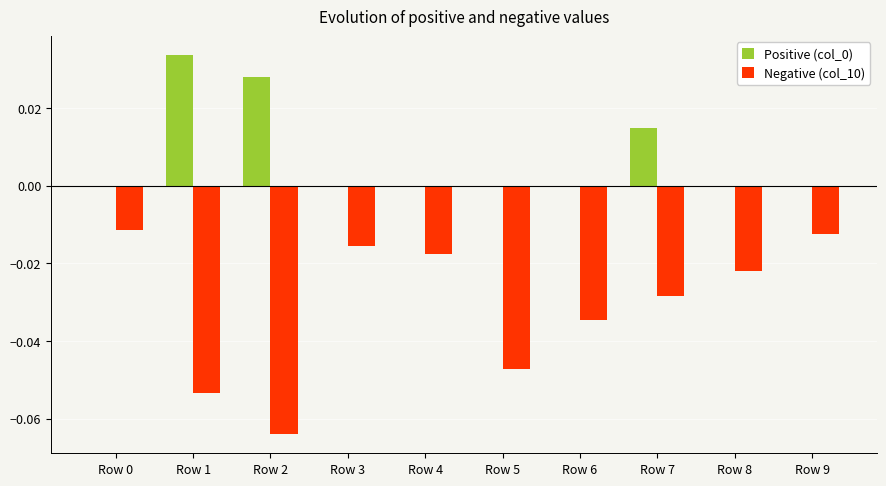

True or false: Positive (col_0) has a value of 0.0 at Row 4.

True